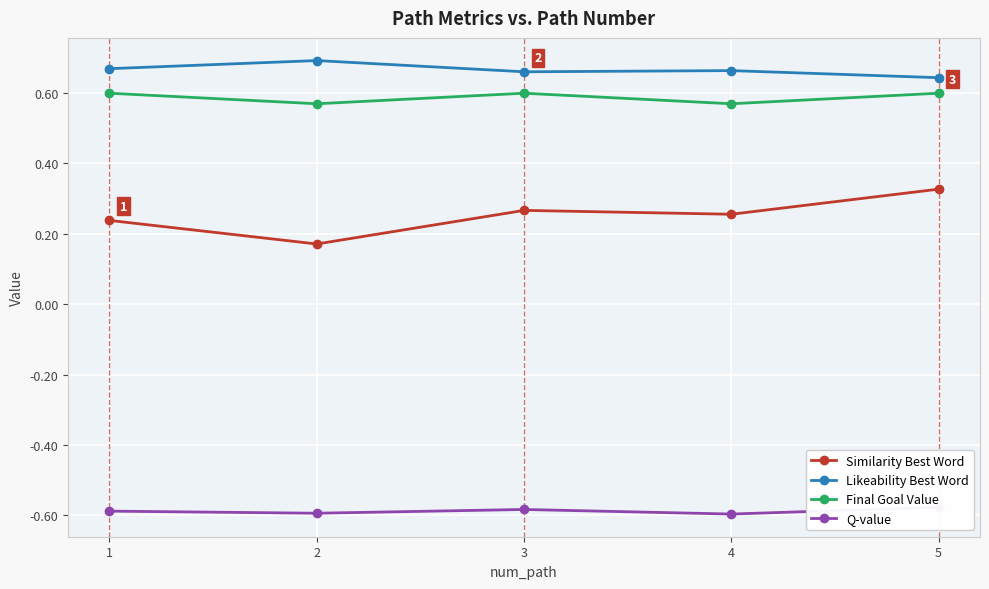

In Similarity Best Word, how many points are lower than both neighbors (excluding endpoints)?

2